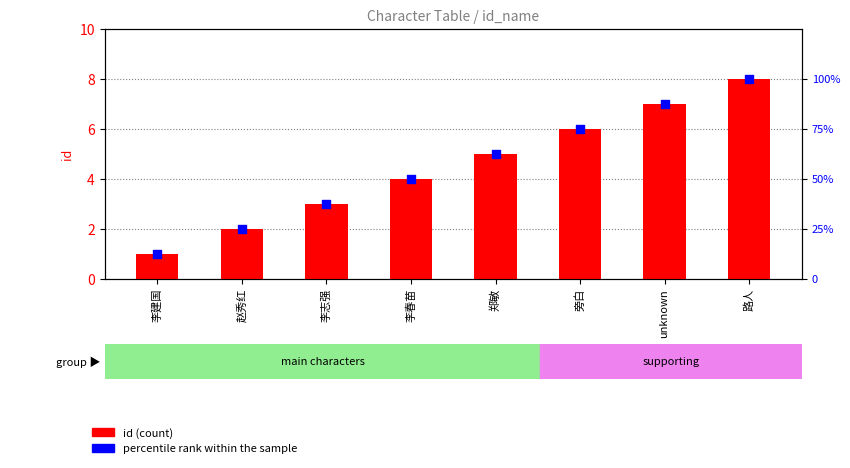

What is the total value across all series at 赵秀红?

27.0